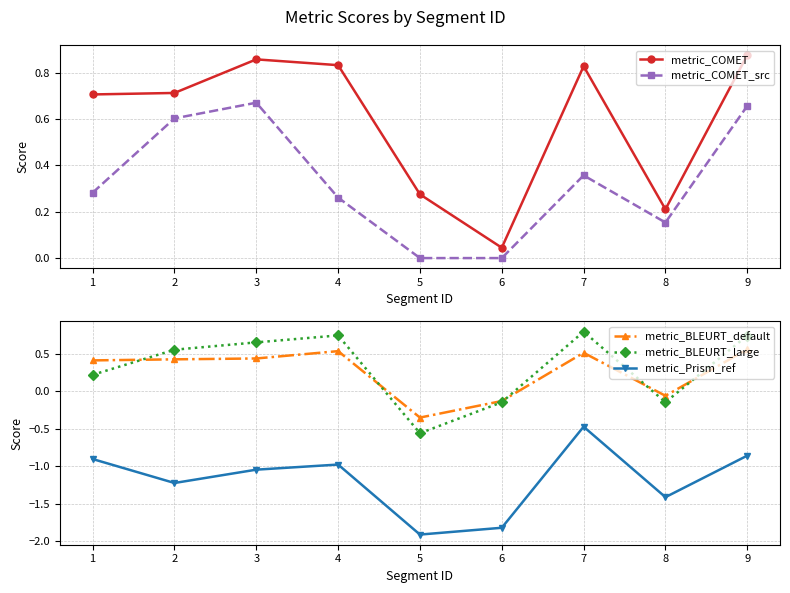

At which label does metric_Prism_ref reach its peak?

7